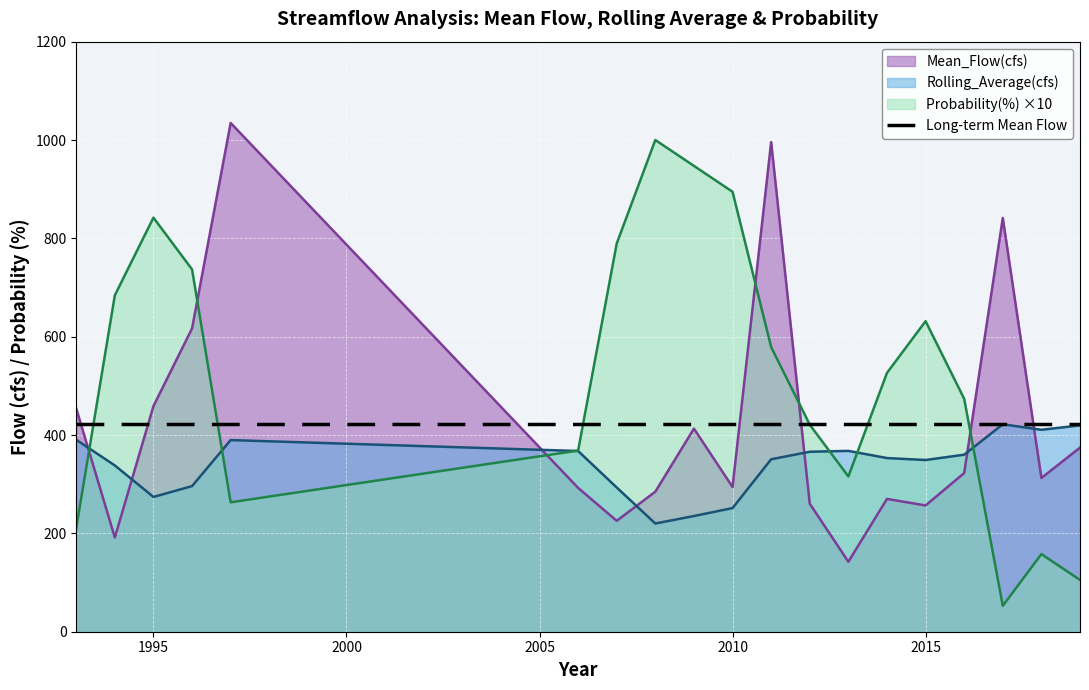

List the series in order of their peak value, lowest first.

Rolling_Average(cfs), Probability(%), Mean_Flow(cfs)